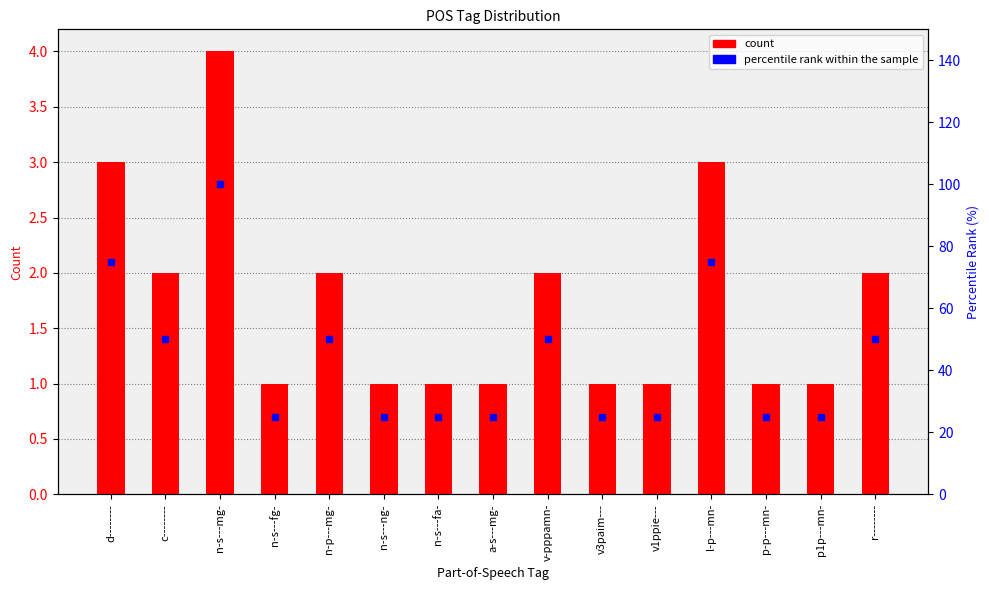

Rank the series by their maximum value, from highest to lowest.

percentile rank within the sample, count